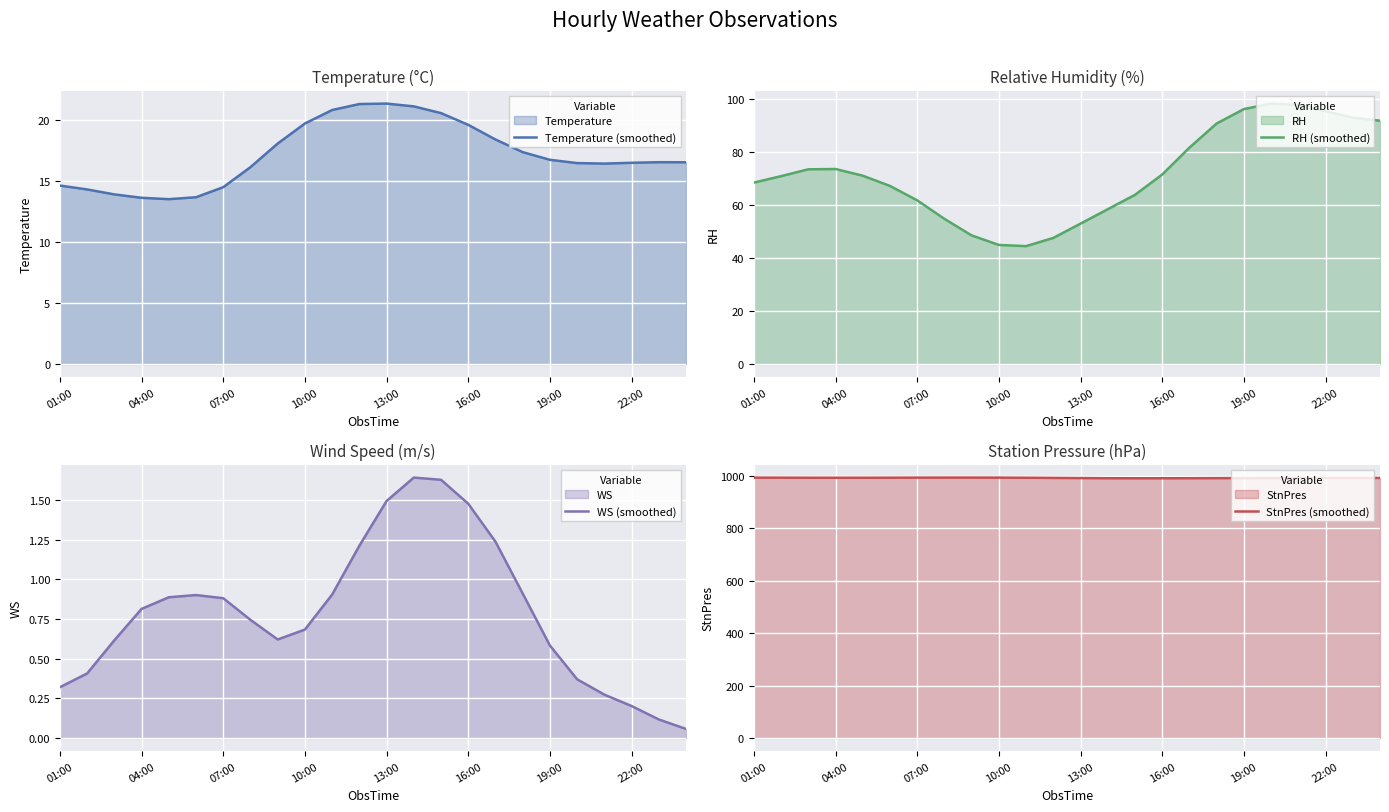

True or false: RH (smoothed) and Temperature (smoothed) intersect in this chart.

False